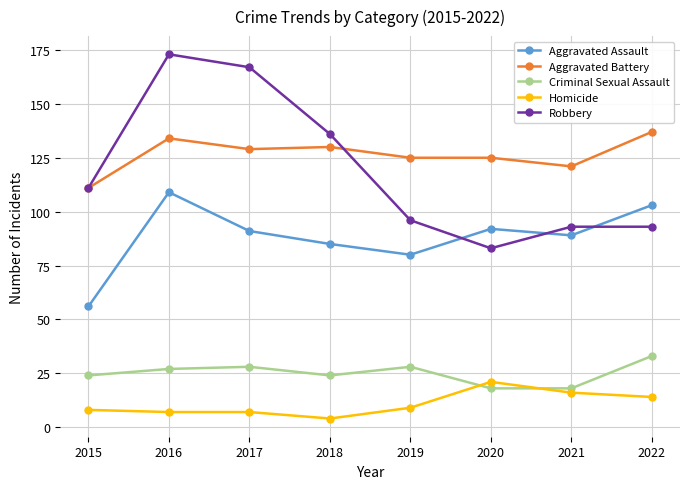

What value does the Homicide series have at 2021?

16